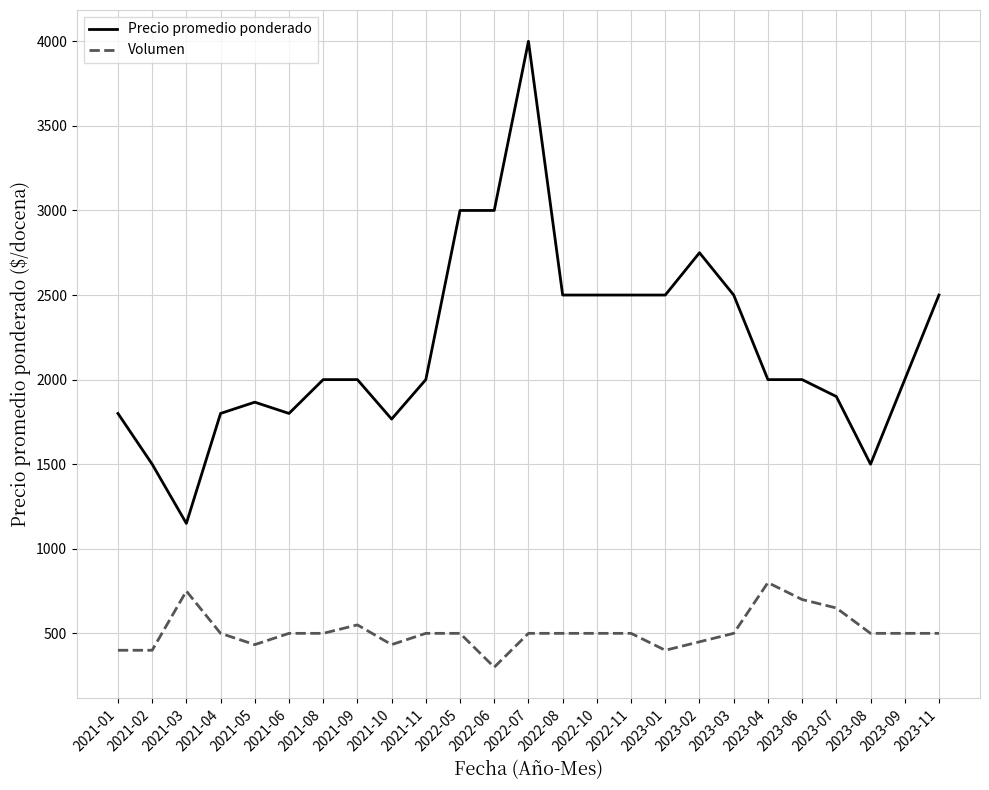

At which label does Volumen reach its minimum?

2022-06